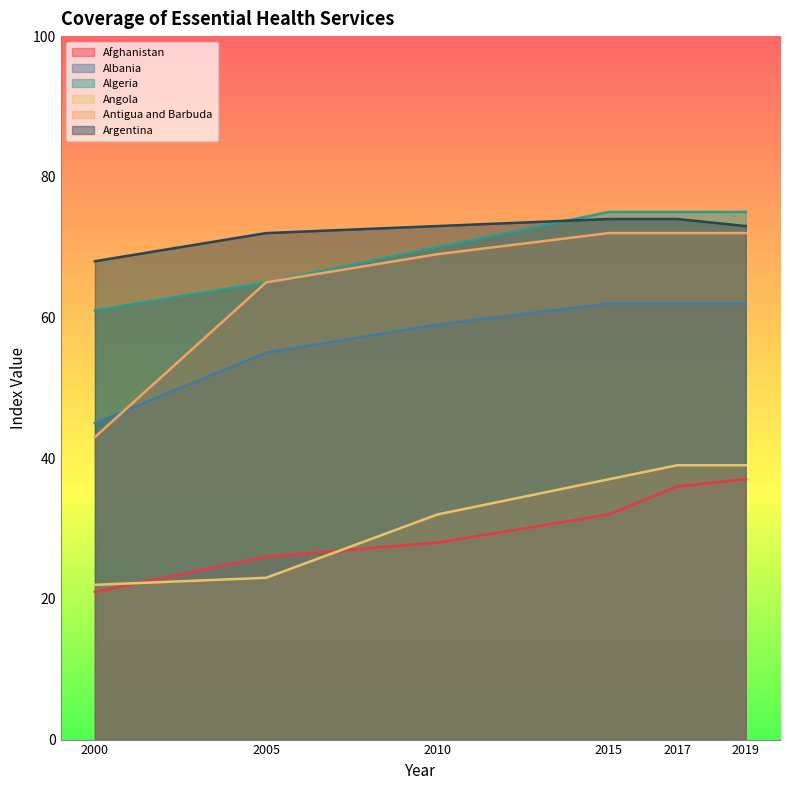

At which category is the sum across all series the highest?

2017